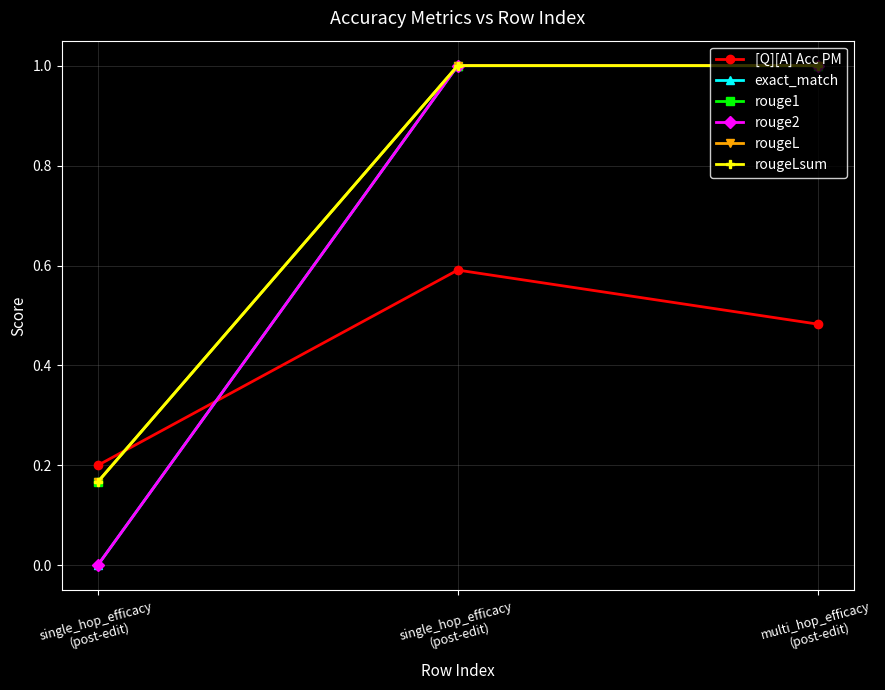

Does the chart have visible grid lines?

Yes